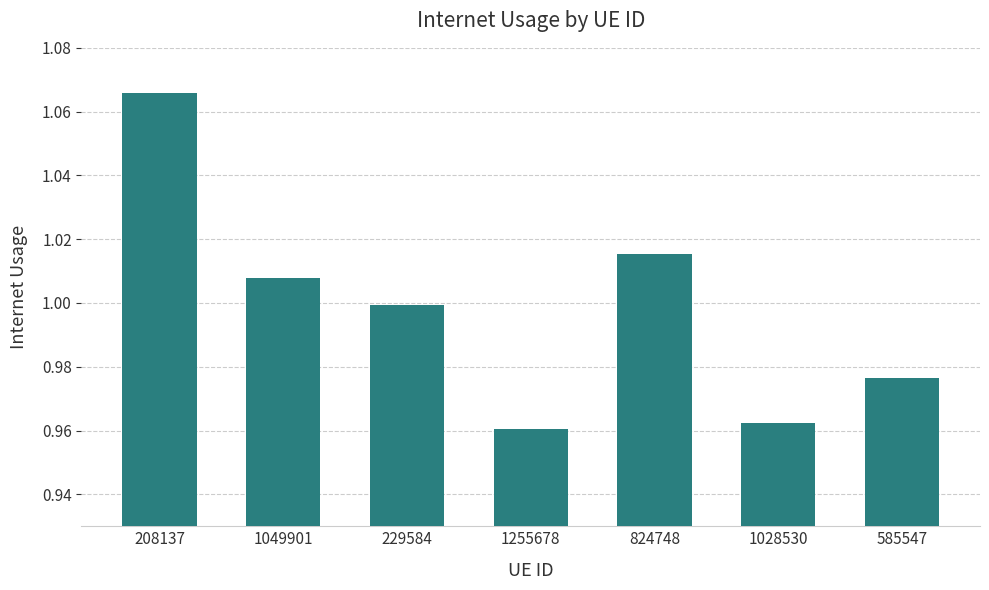

What is the difference between the second highest and second lowest values?

0.1